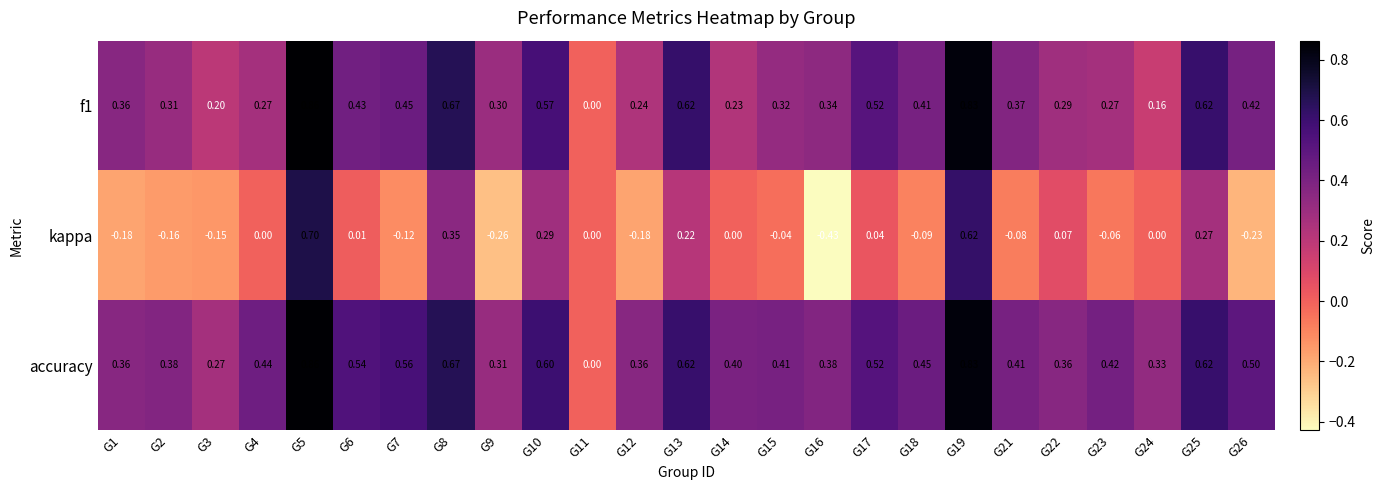

How many positive values does the f1 series have?

24